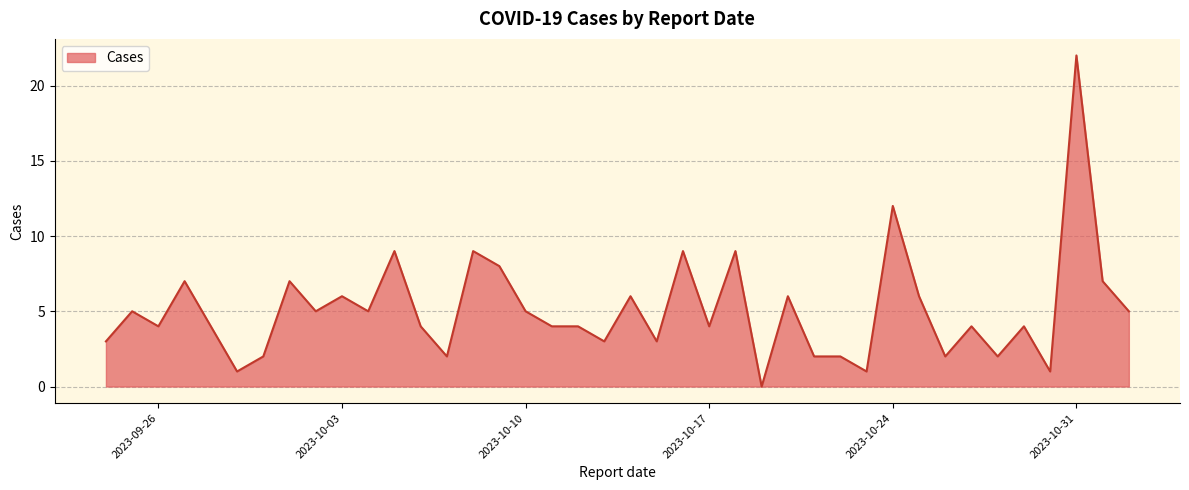

What is the difference between the maximum and minimum values?

22